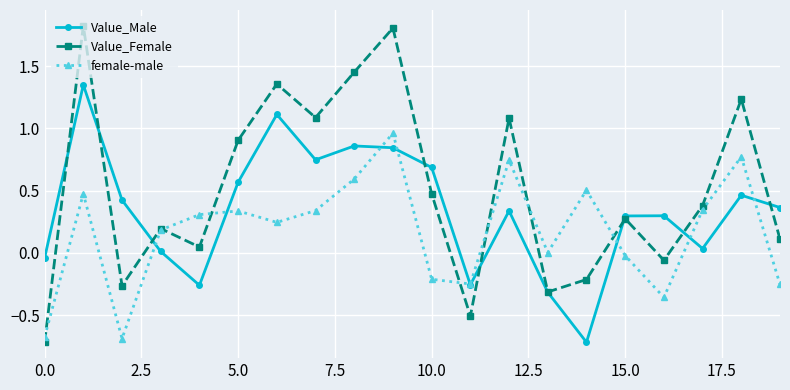

What is the greatest value displayed?

1.8